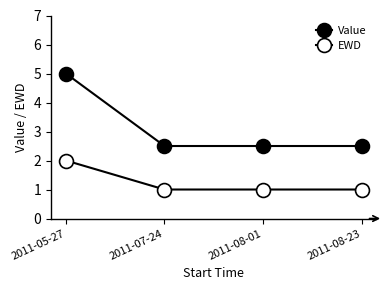

Reading left to right, extract all data points from this chart.

Value: 2011-05-27=5.0	2011-07-24=2.5	2011-08-01=2.5	2011-08-23=2.5
EWD: 2011-05-27=2.0	2011-07-24=1.0	2011-08-01=1.0	2011-08-23=1.0